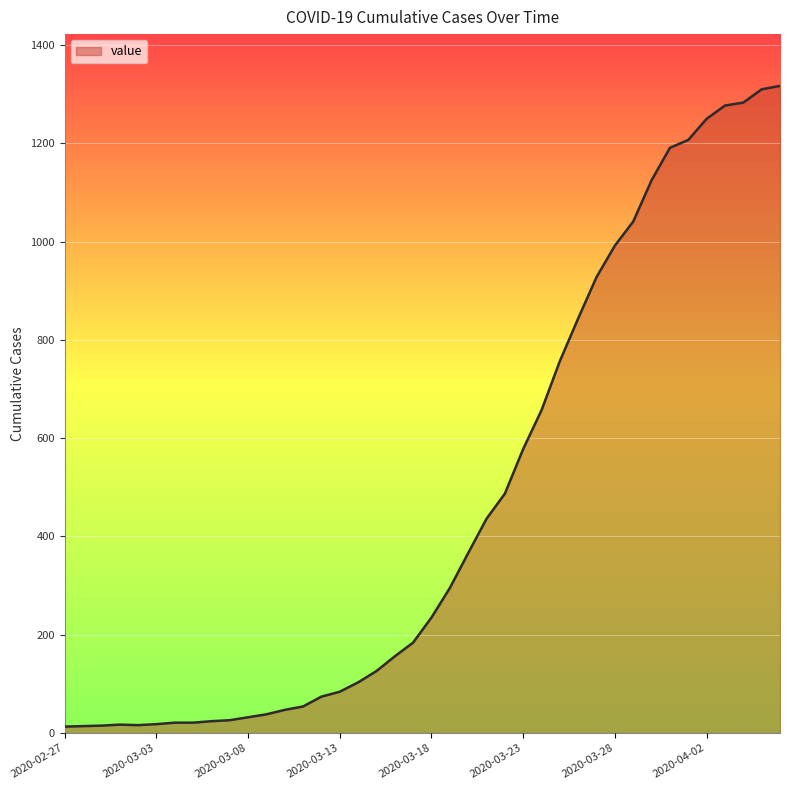

What is the difference between the maximum and minimum values?

1304